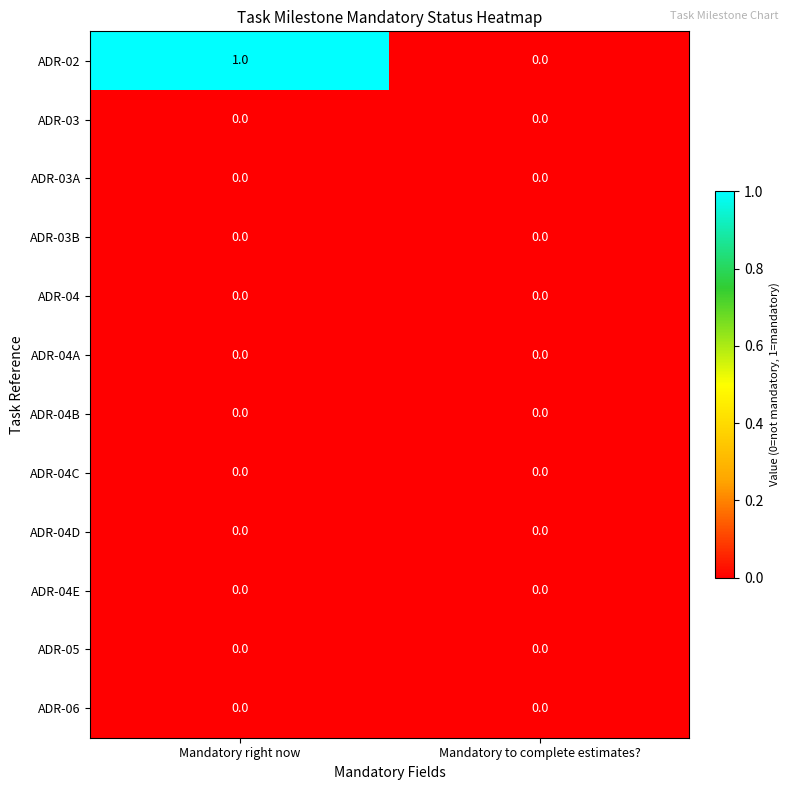

Reading left to right, extract all data points from this chart.

ADR-02: 1	0
ADR-03: 0	0
ADR-03A: 0	0
ADR-03B: 0	0
ADR-04: 0	0
ADR-04A: 0	0
ADR-04B: 0	0
ADR-04C: 0	0
ADR-04D: 0	0
ADR-04E: 0	0
ADR-05: 0	0
ADR-06: 0	0